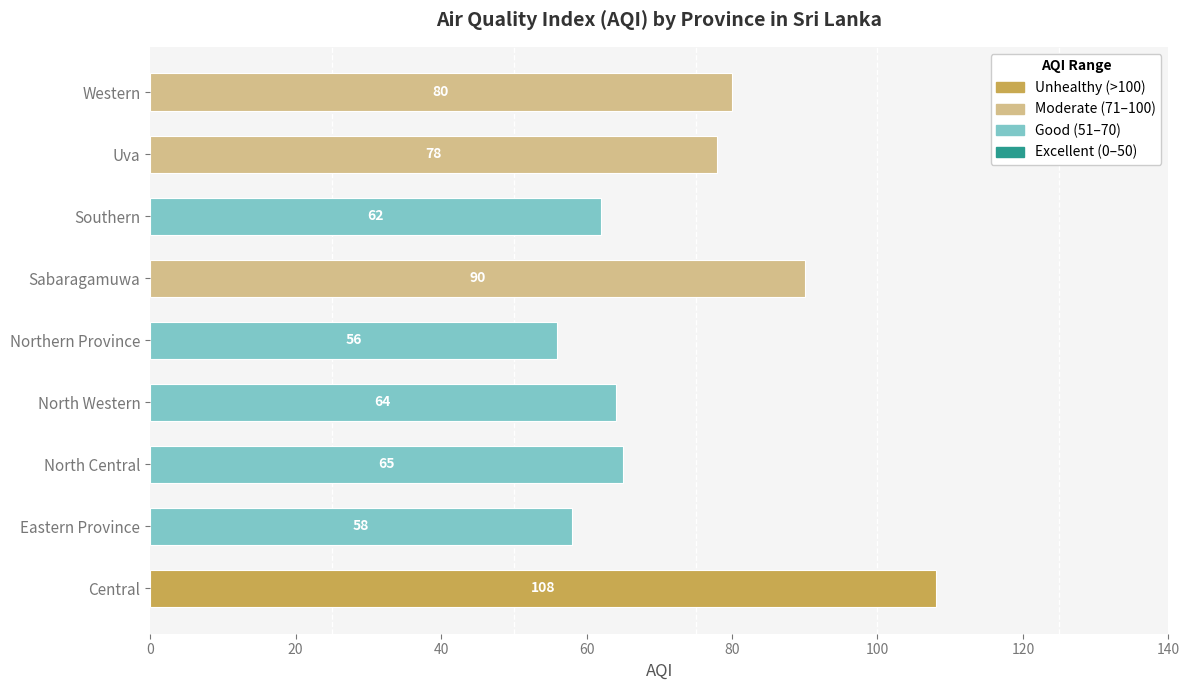

How many bars are there in total?

9